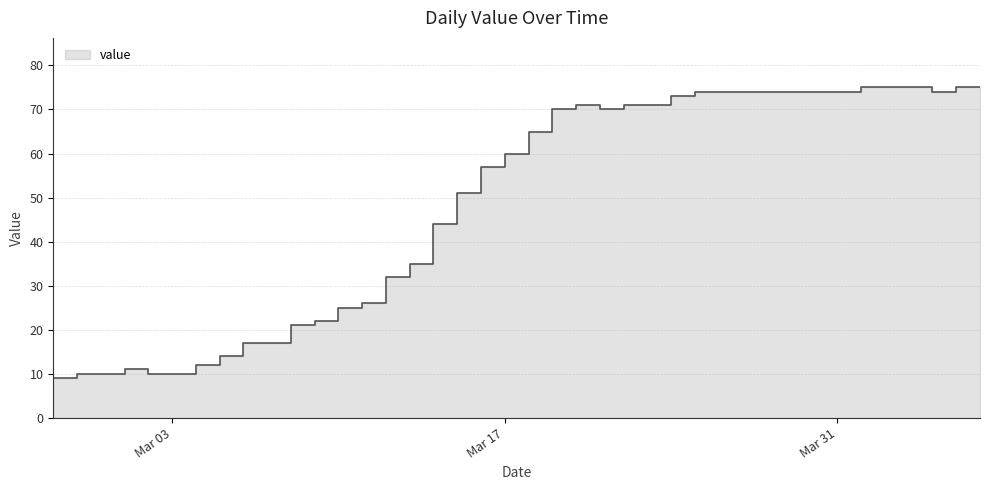

Rank the categories by value from lowest to highest.

2020-02-27, 2020-02-28, 2020-02-29, 2020-03-02, 2020-03-03, 2020-03-01, 2020-03-04, 2020-03-05, 2020-03-06, 2020-03-07, 2020-03-08, 2020-03-09, 2020-03-10, 2020-03-11, 2020-03-12, 2020-03-13, 2020-03-14, 2020-03-15, 2020-03-16, 2020-03-17, 2020-03-18, 2020-03-19, 2020-03-21, 2020-03-20, 2020-03-22, 2020-03-23, 2020-03-24, 2020-03-25, 2020-03-26, 2020-03-27, 2020-03-28, 2020-03-29, 2020-03-30, 2020-03-31, 2020-04-04, 2020-04-01, 2020-04-02, 2020-04-03, 2020-04-05, 2020-04-06